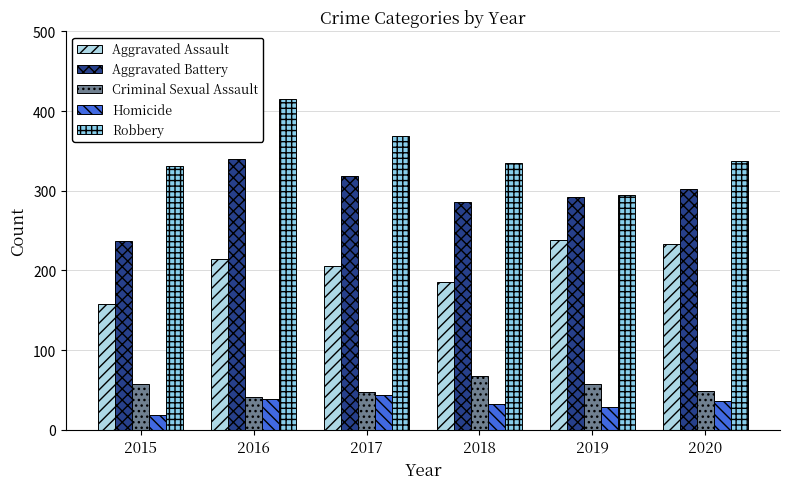

How many data points in Aggravated Battery are less than 302?

3